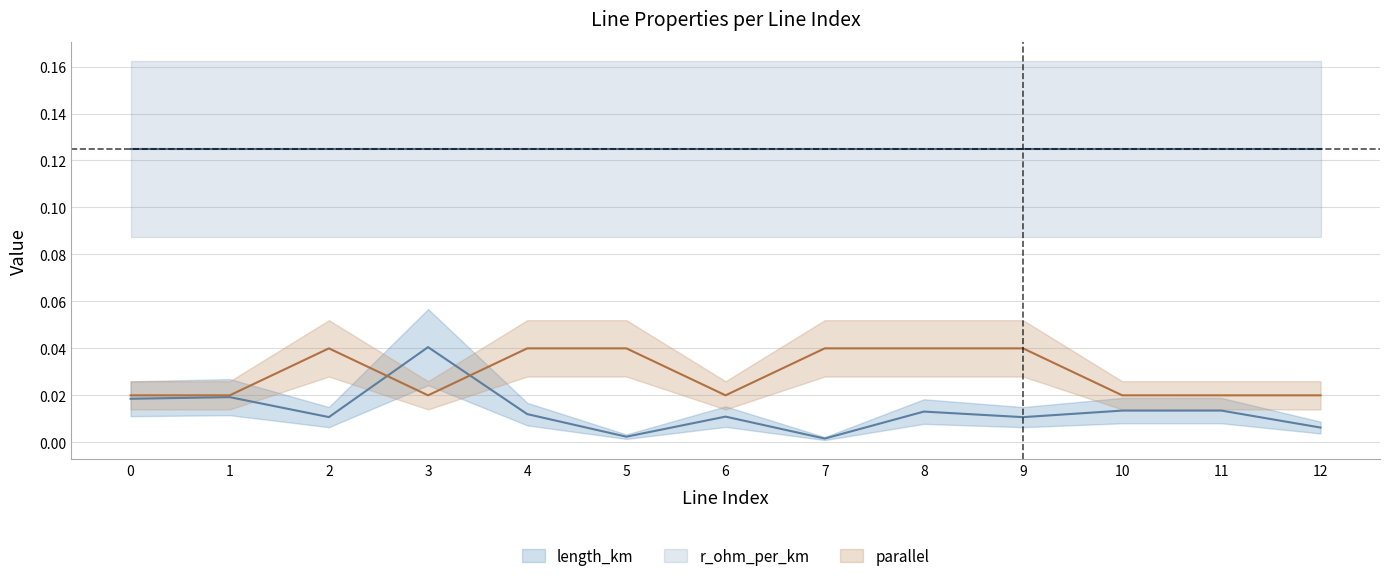

At which category does the chart reach its peak across all series?

3